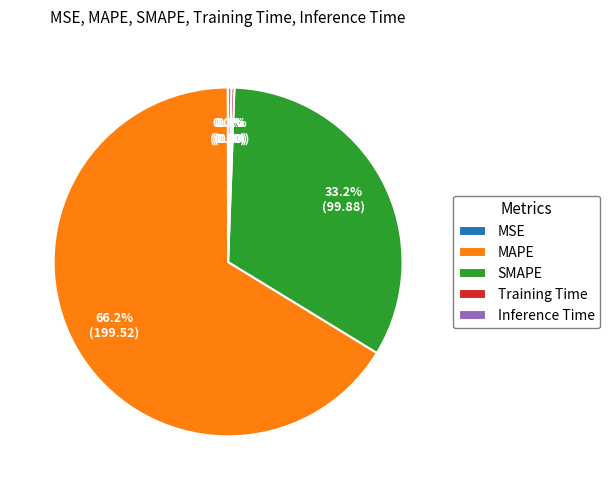

Is there a majority slice in this chart?

Yes